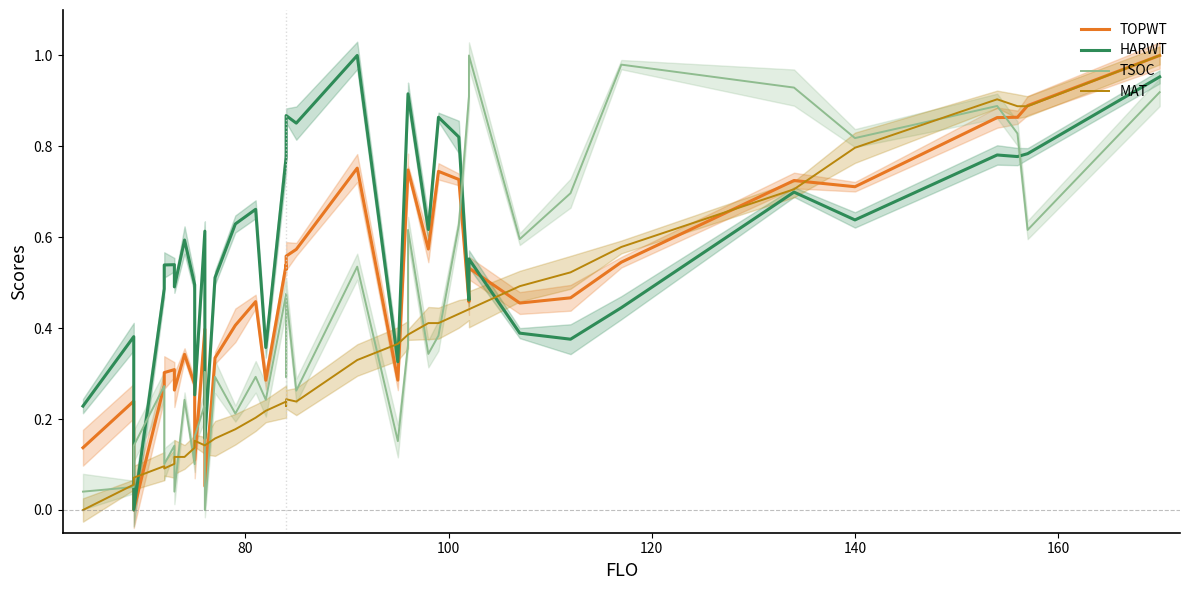

True or false: TSOC and HARWT intersect in this chart.

True